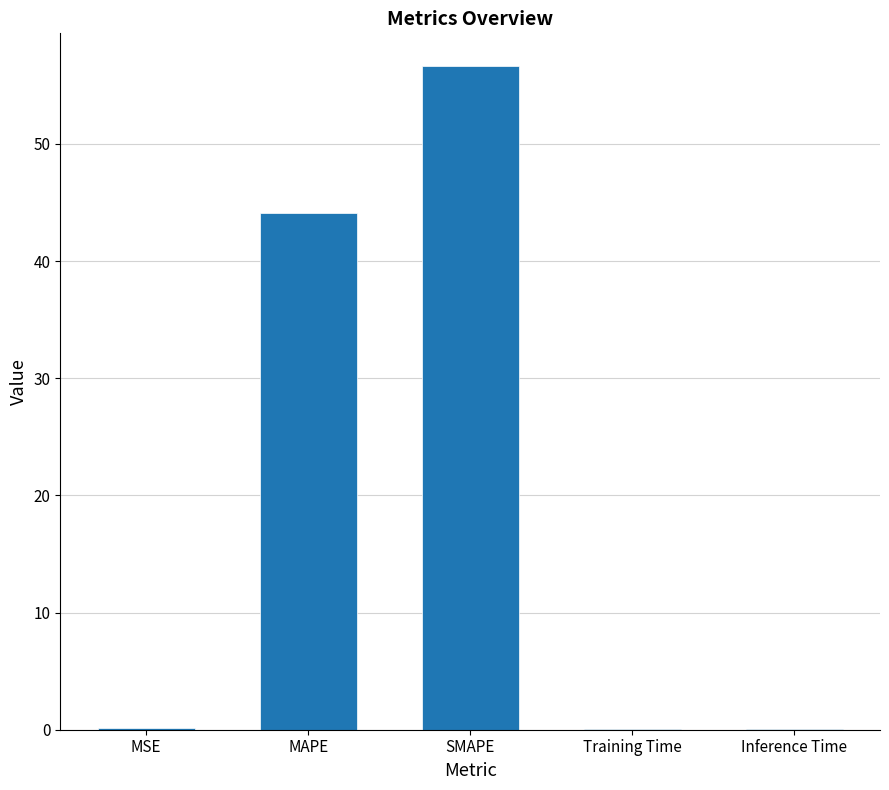

Are the bars horizontal?

No